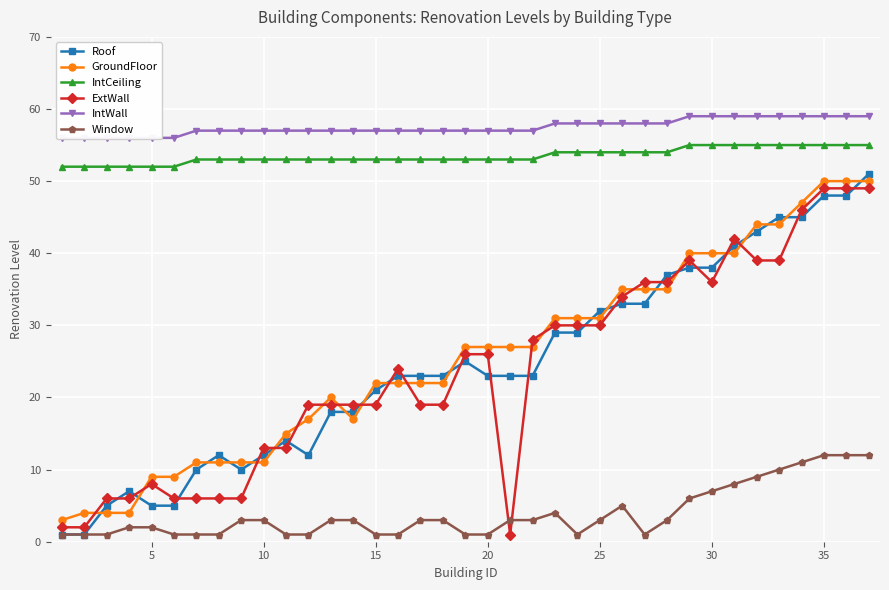

True or false: IntCeiling and Roof cross at least once.

False